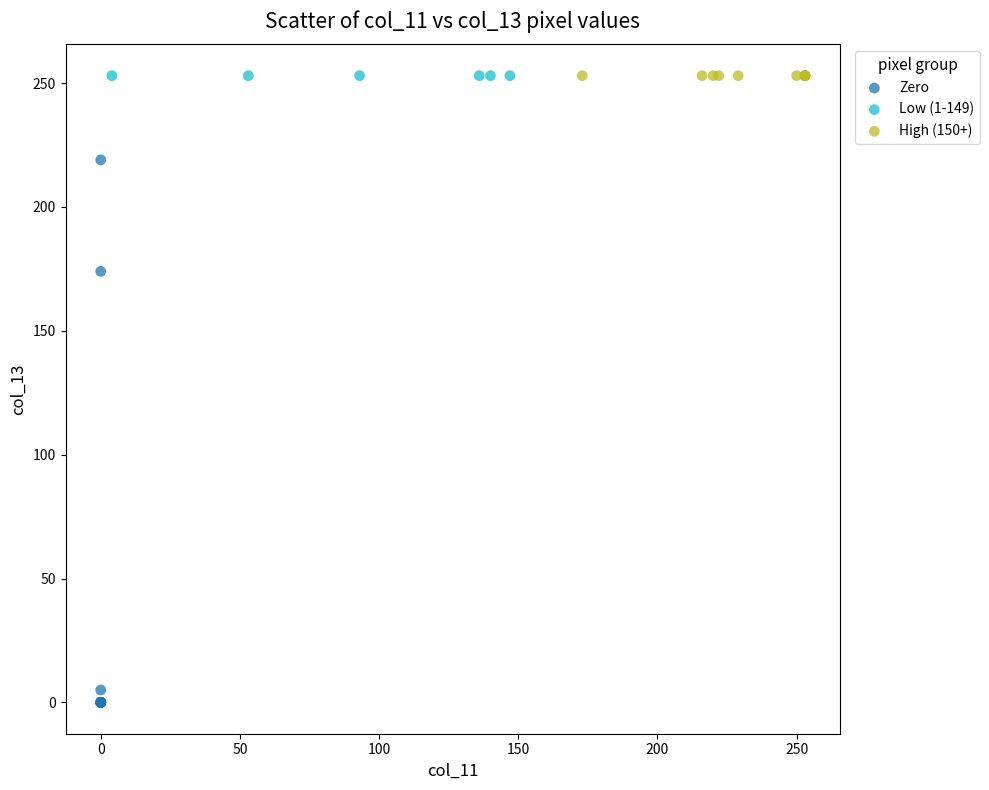

Which series contains the lowest Y value?

Zero